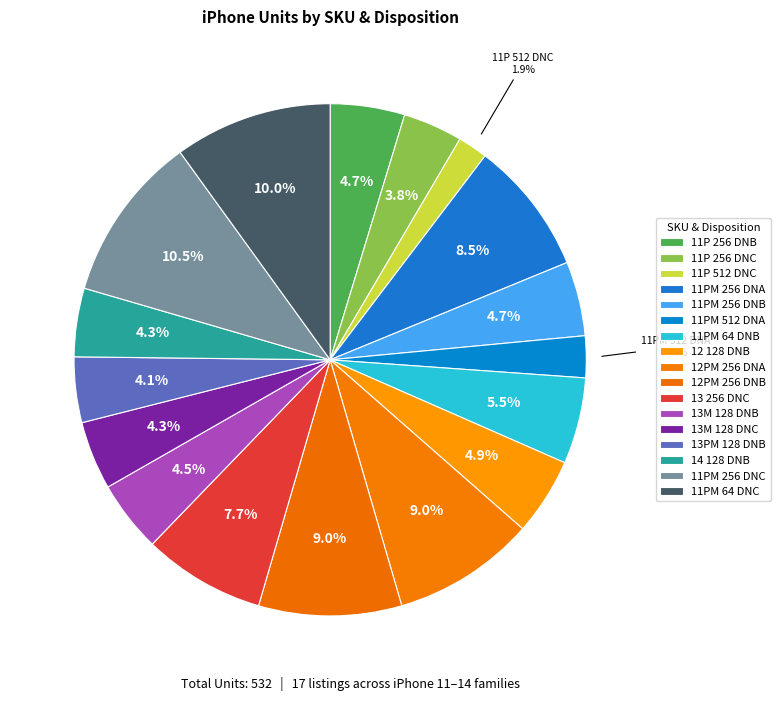

Which slice is the largest?

NVZAPL11PM256OT_DNC